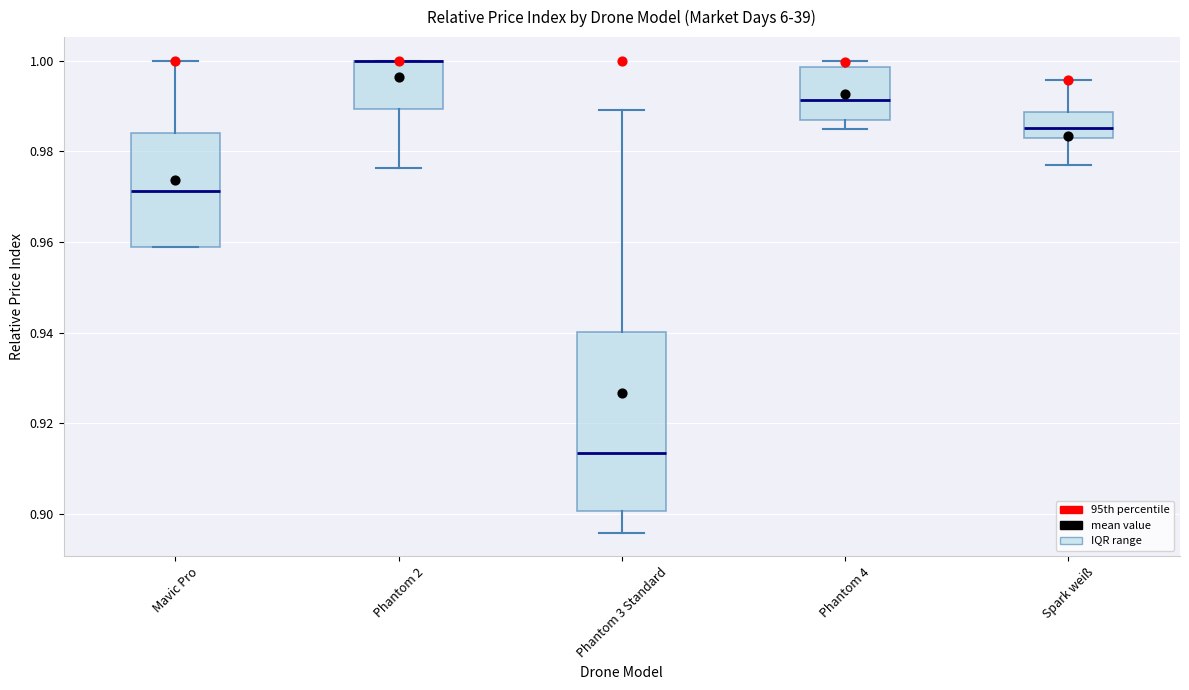

Where does the median line of the box for Mavic Pro sit on the y-axis? The values are not printed on the chart, so give them approximately, as read against the axis.

0.972